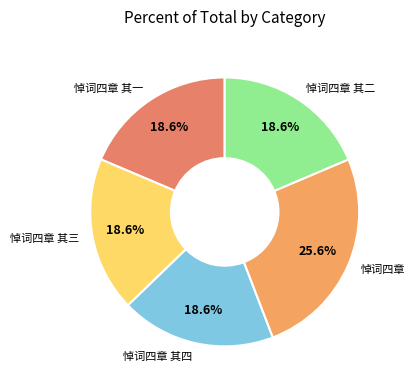

How many slices are in this pie chart?

5